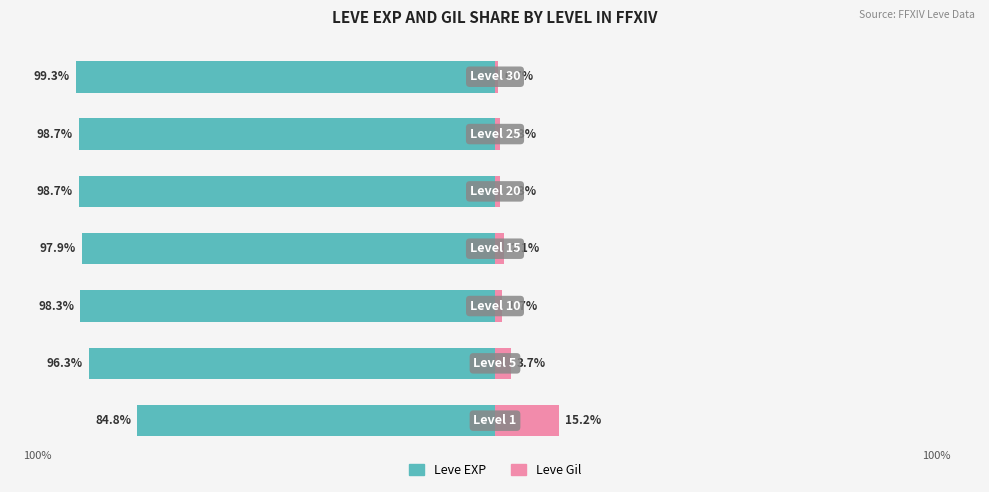

Reading left to right, what are all the values shown in this chart?

Leve EXP: 0=-84.8	1=-96.3	2=-98.3	3=-97.9	4=-98.7	5=-98.7	6=-99.3
Leve Gil: 0=15.2	1=3.7	2=1.7	3=2.1	4=1.3	5=1.3	6=0.7